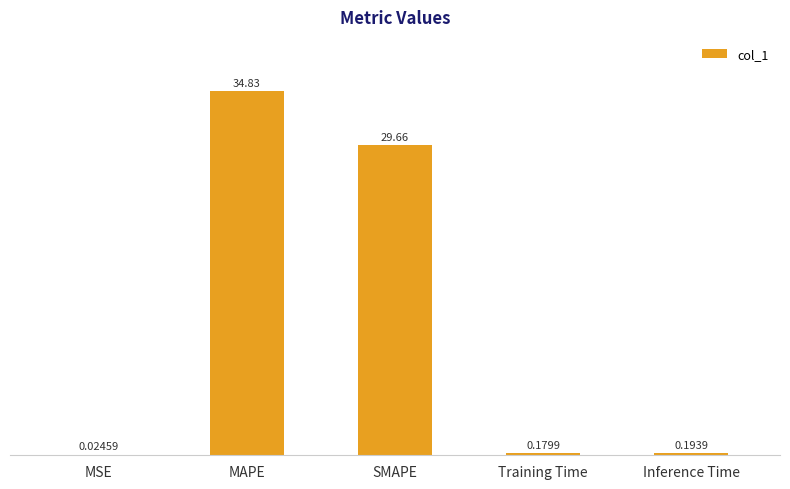

At which label is the value closest to 17?

SMAPE